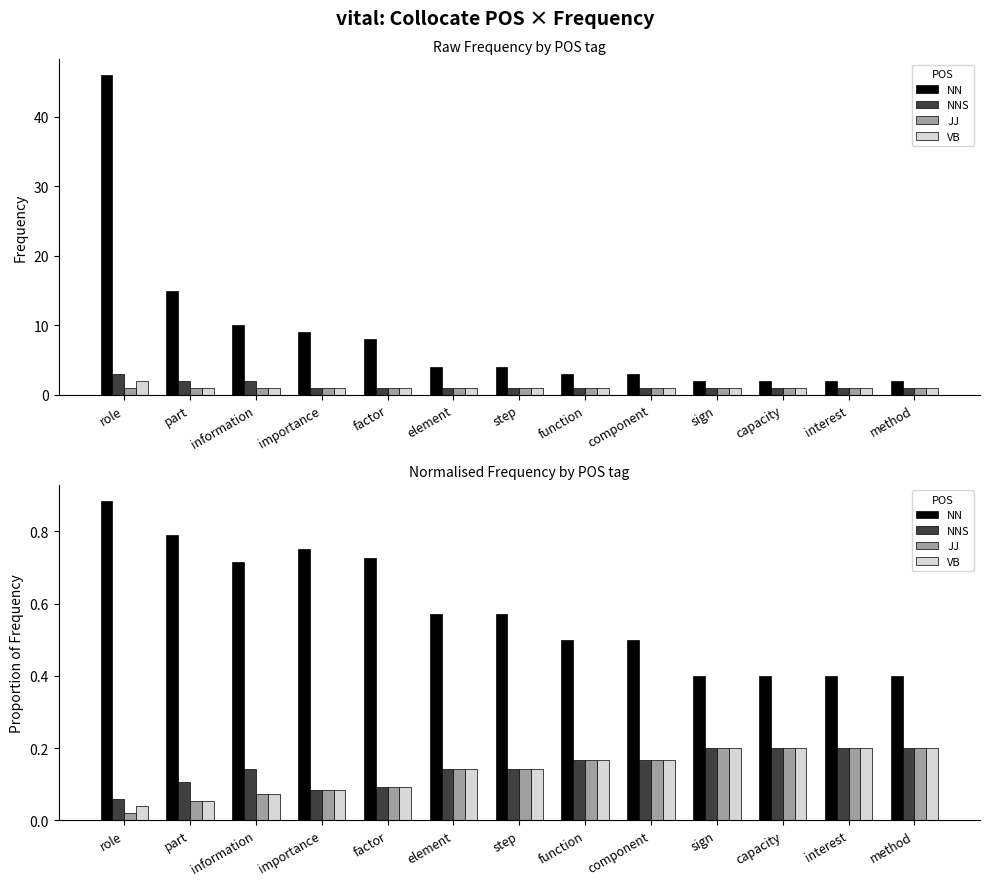

Between capacity and role, which is larger?

role